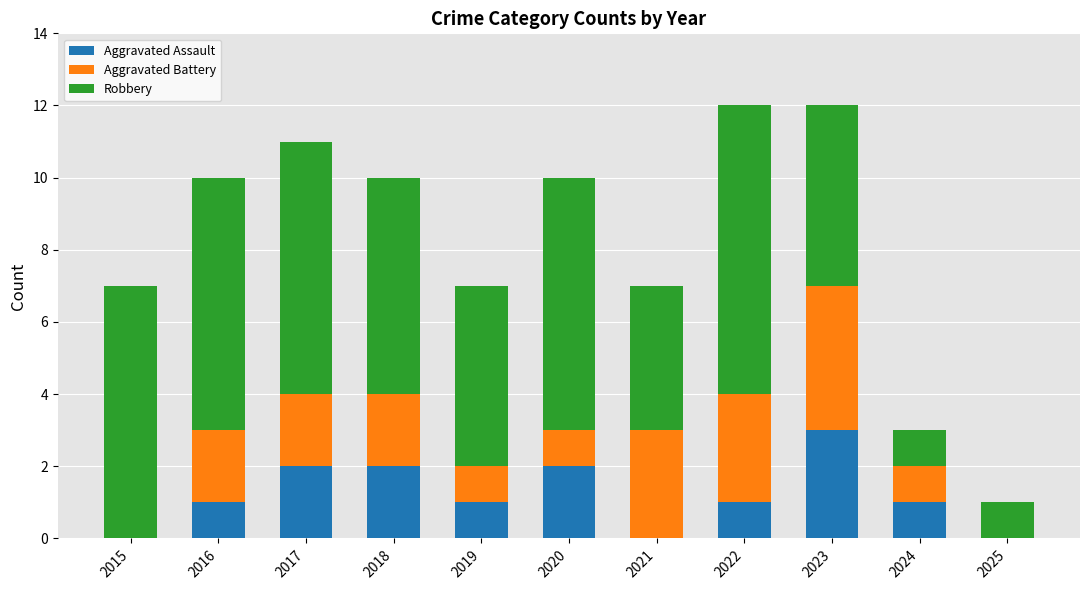

What is the total value across all series at 2016?

10